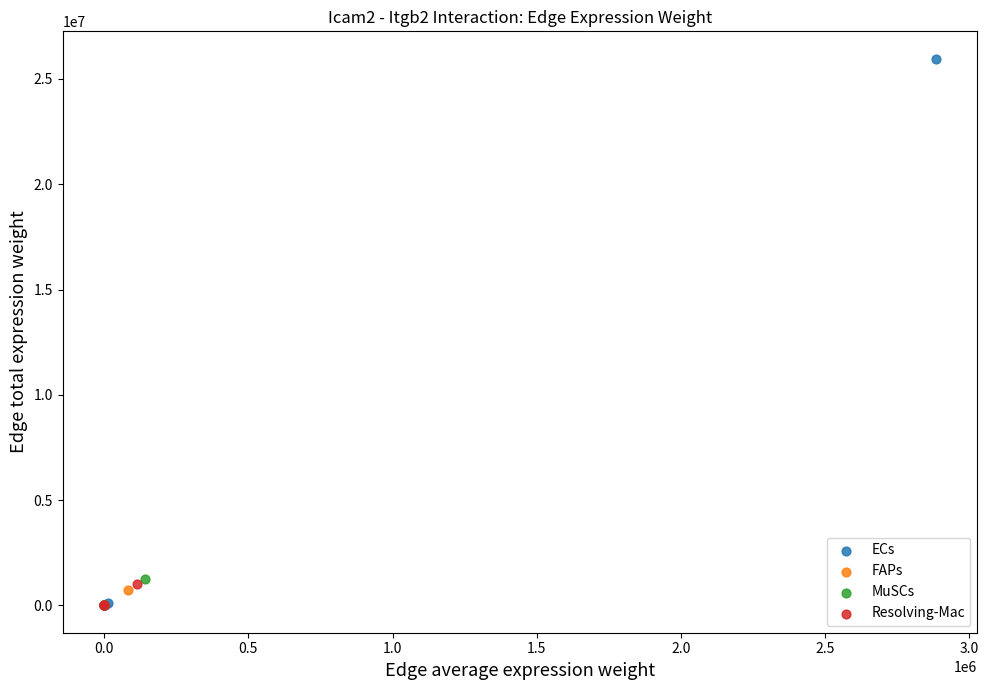

Which series contains the highest Y value?

ECs